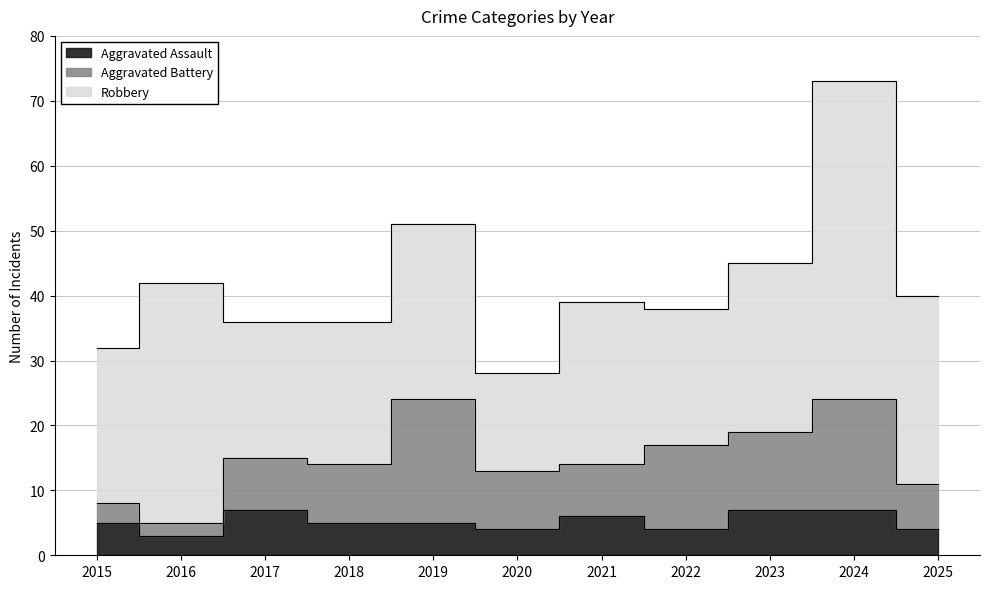

Which series ends up on top after the final intersection of Aggravated Assault and Aggravated Battery?

Aggravated Battery